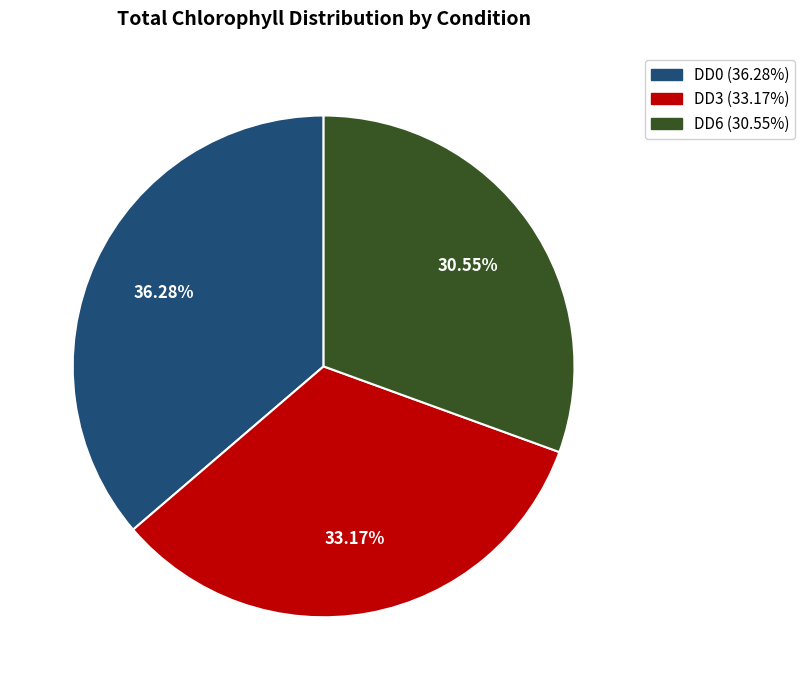

Which category has the smallest portion of the pie?

DD6